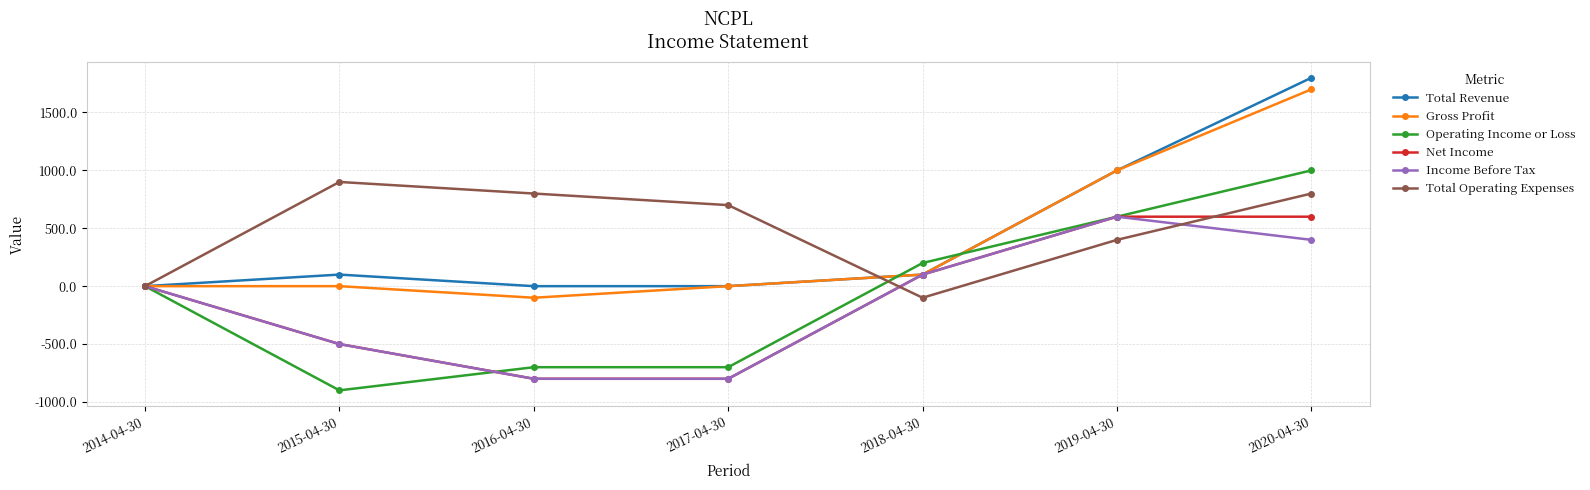

Which series has the largest range (max minus min)?

Operating Income or Loss